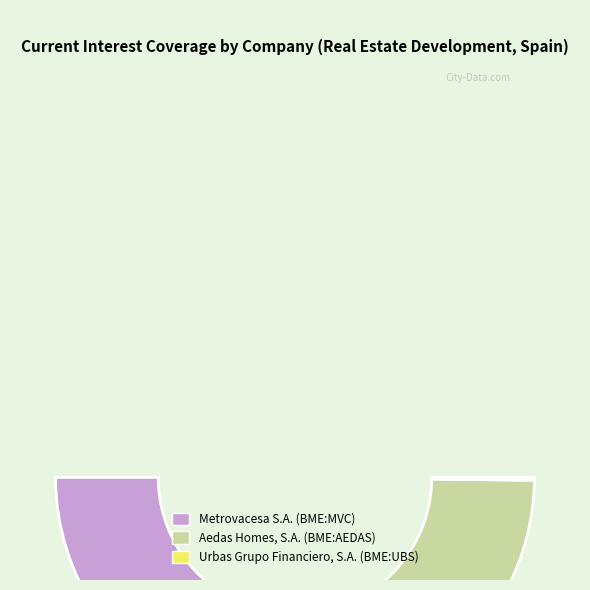

Which slice is the largest?

Aedas Homes, S.A. (BME:AEDAS)